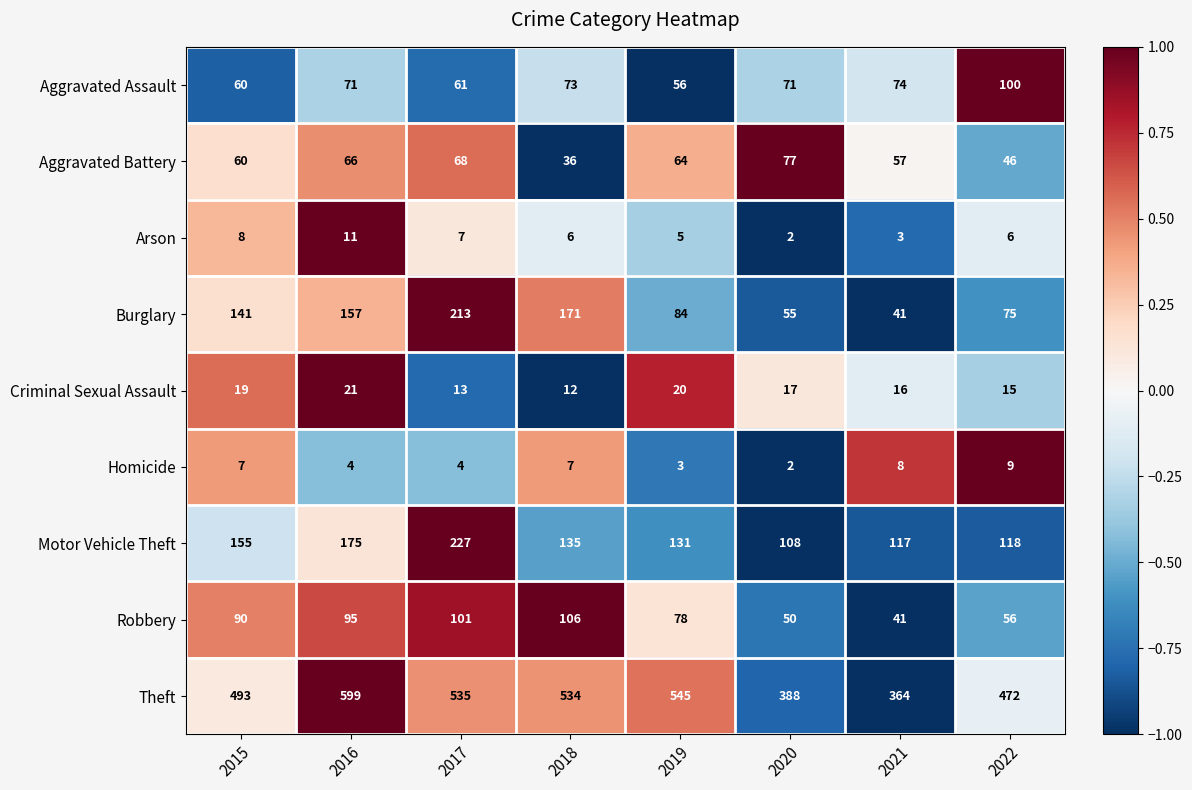

What is the sum of all Burglary values?

937